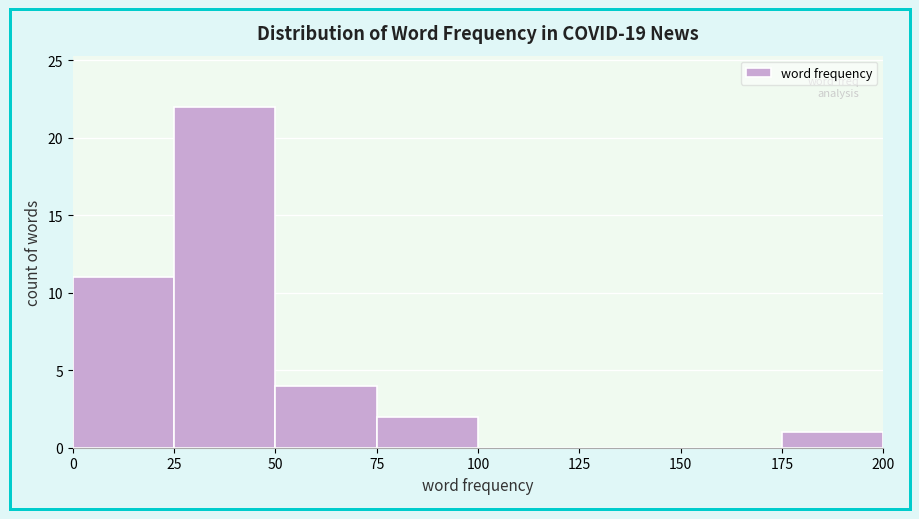

How tall is the bar that spans 75 to 100 on the x-axis? The values are not printed on the chart, so give them approximately, as read against the axis.

2